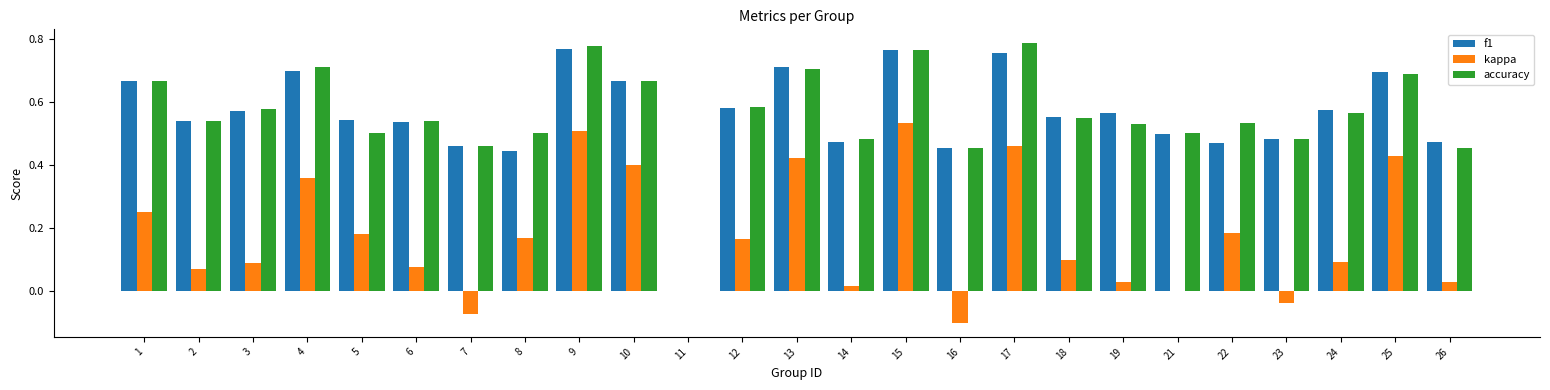

How many groups of bars are there?

25